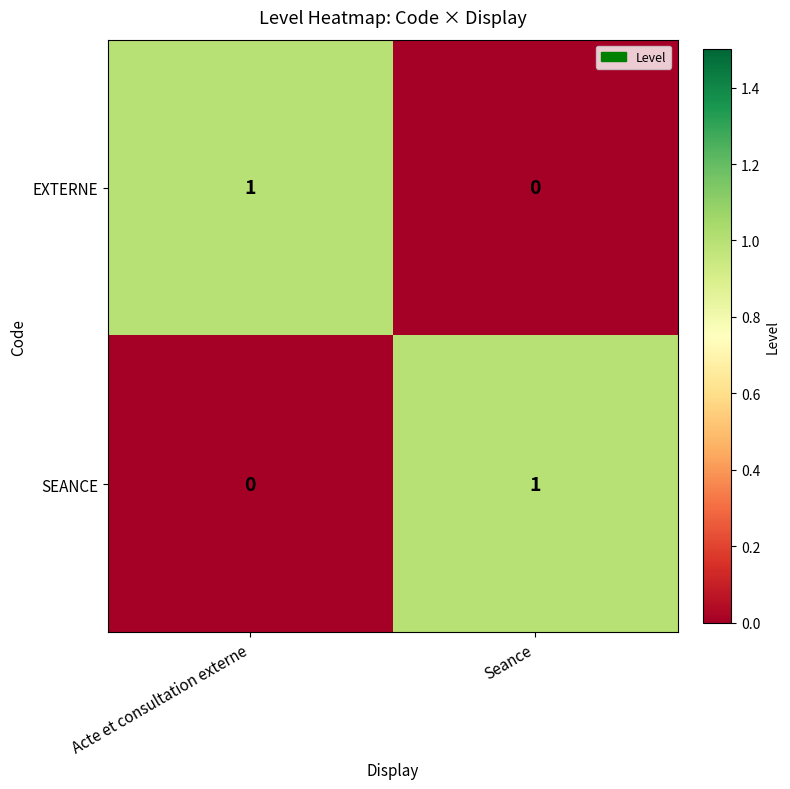

Reading left to right, list all the values displayed in this chart.

EXTERNE: 1	0
SEANCE: 0	1